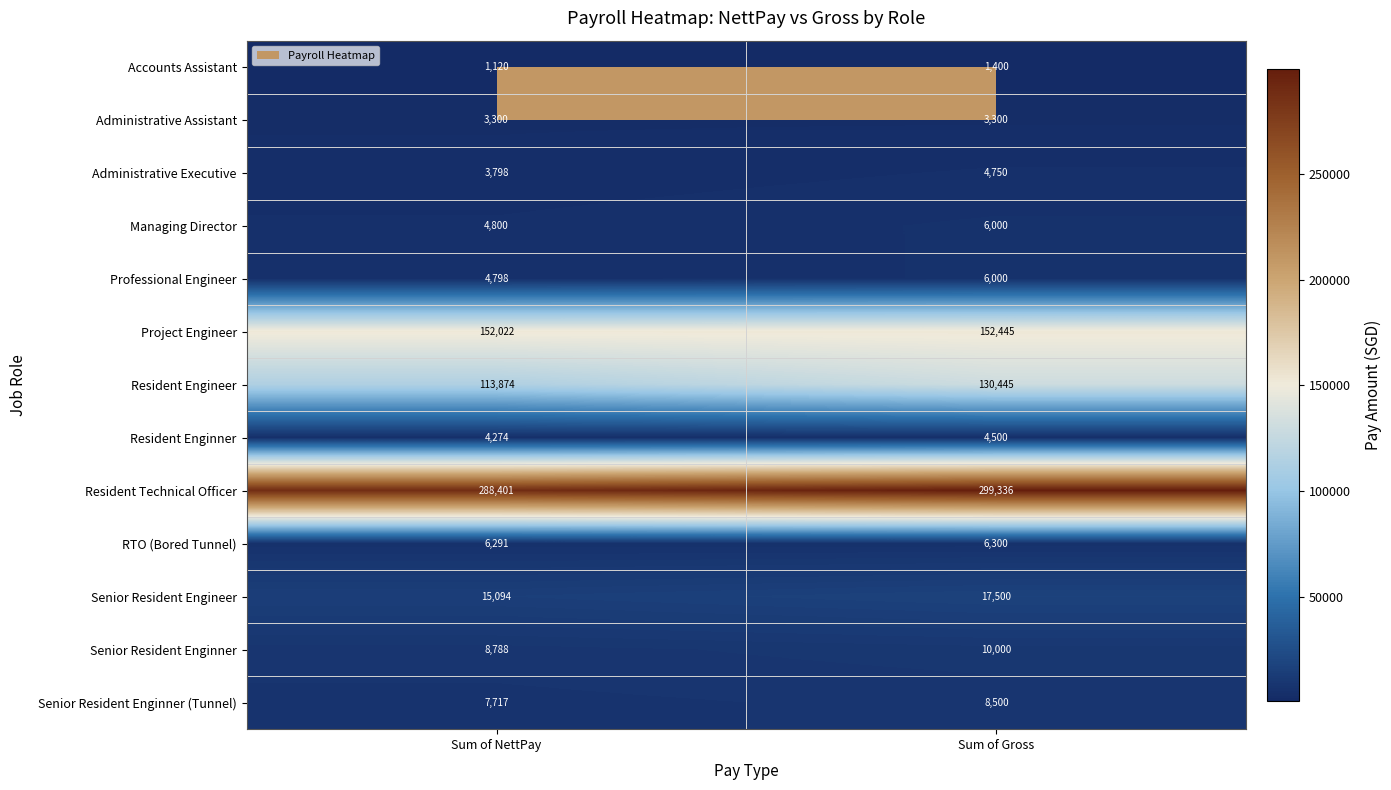

Read the Senior Resident Enginner (Tunnel) value at Sum of NettPay, to the nearest 100.

7700